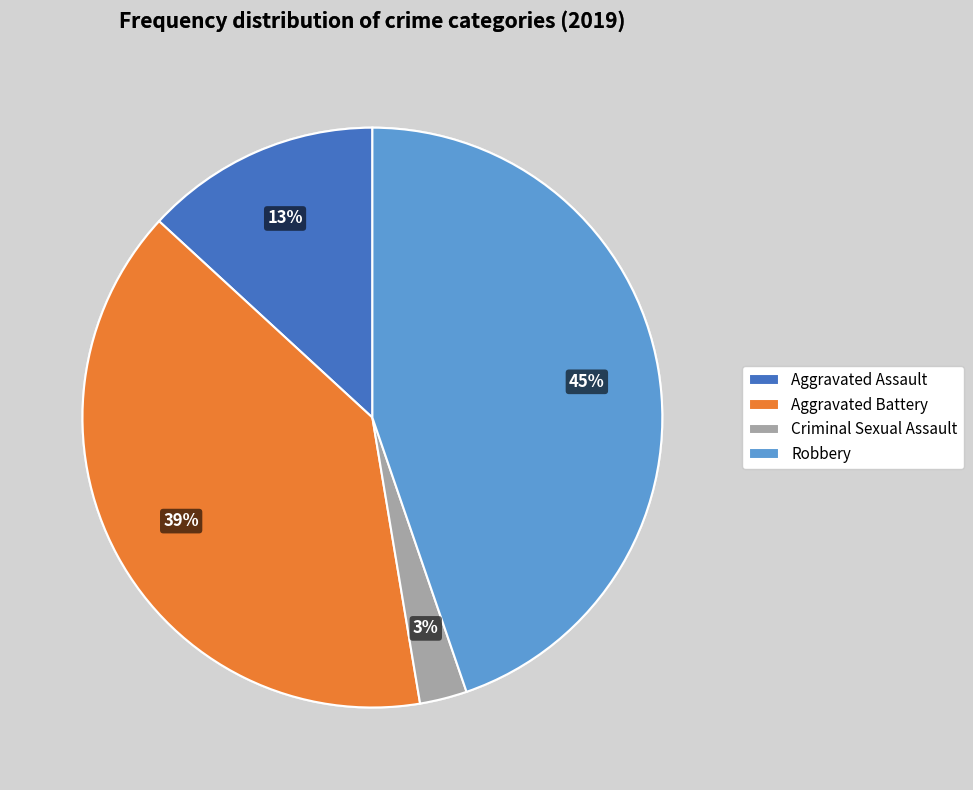

How many slices are in this pie chart?

4